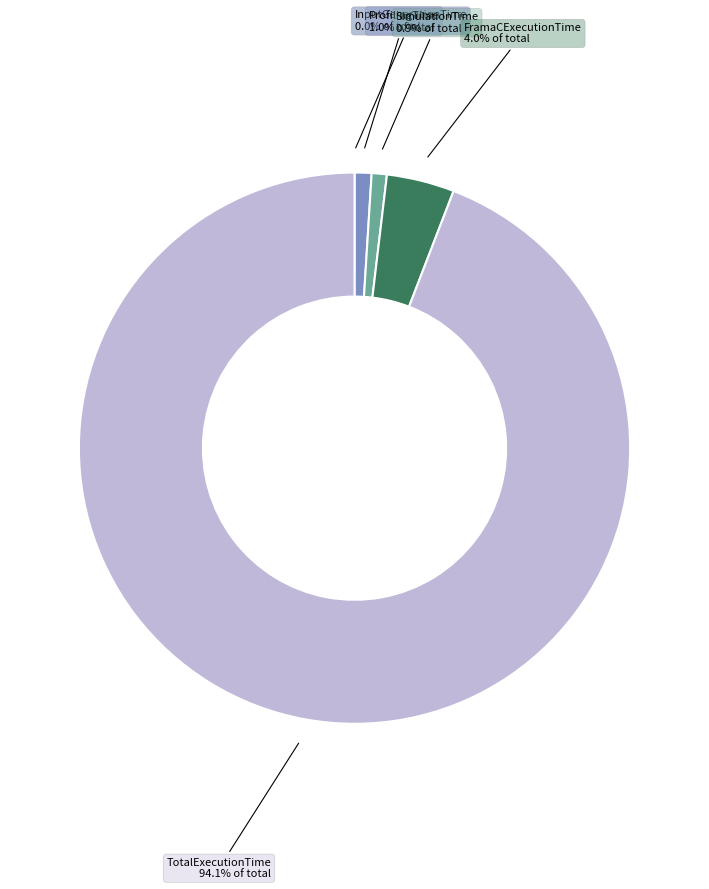

Does any single category account for the majority?

Yes